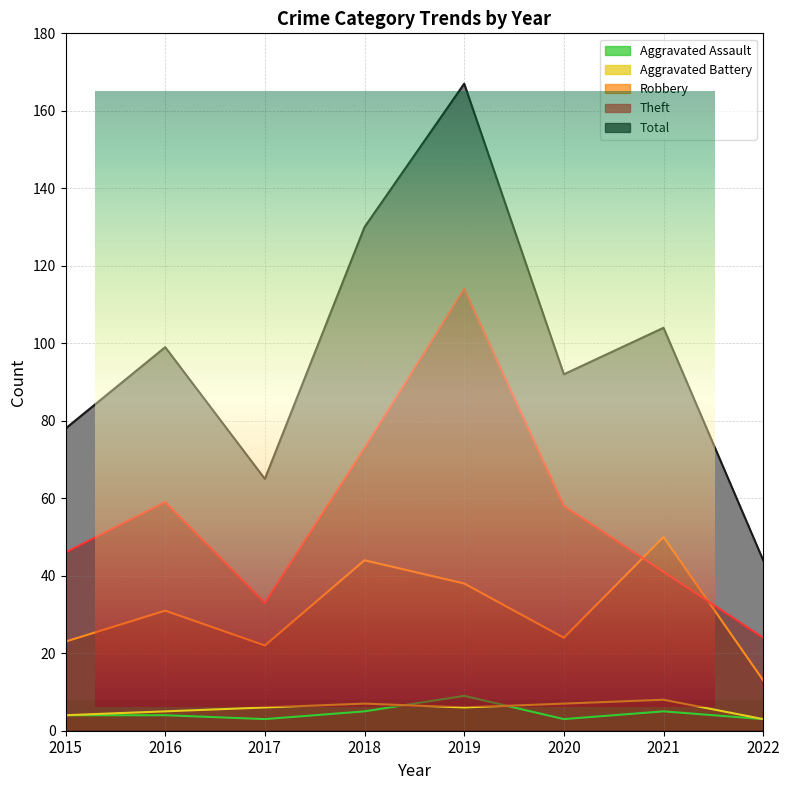

Reading right to left, list all the values displayed in this chart.

Aggravated Assault: 2022=3	2021=5	2020=3	2019=9	2018=5	2017=3	2016=4	2015=4
Aggravated Battery: 2022=3	2021=8	2020=7	2019=6	2018=7	2017=6	2016=5	2015=4
Robbery: 2022=13	2021=50	2020=24	2019=38	2018=44	2017=22	2016=31	2015=23
Theft: 2022=24	2021=41	2020=58	2019=114	2018=73	2017=33	2016=59	2015=46
Total: 2022=44	2021=104	2020=92	2019=167	2018=130	2017=65	2016=99	2015=78